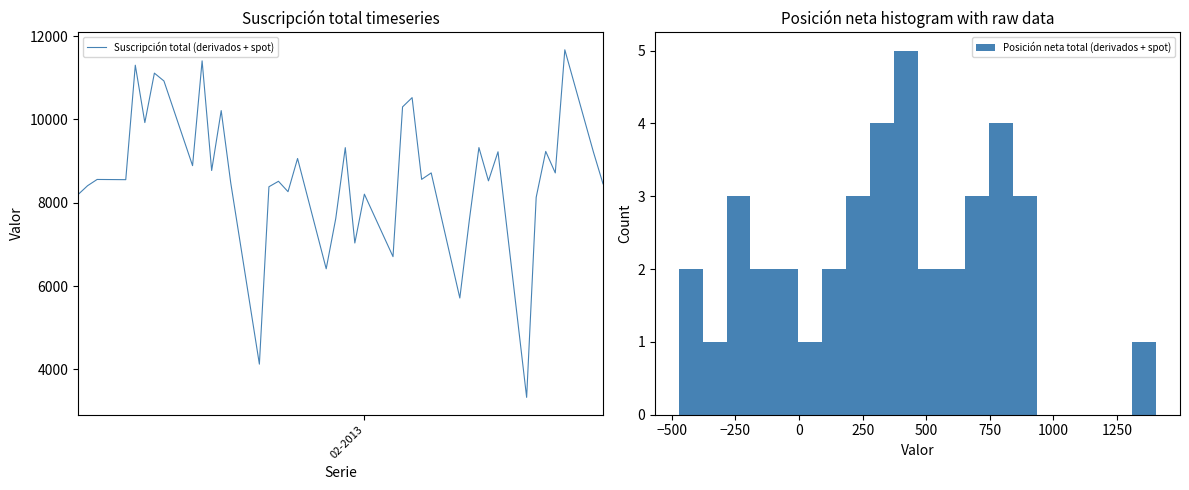

What is the maximum value for Suscripción total (derivados + spot)?

11670